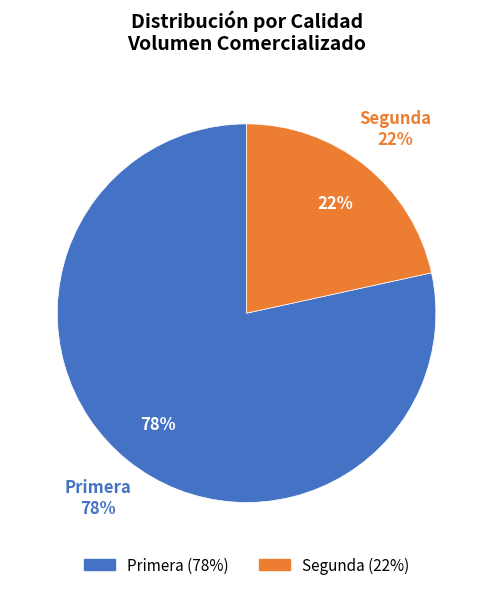

Rank the categories by value from lowest to highest.

Segunda, Primera